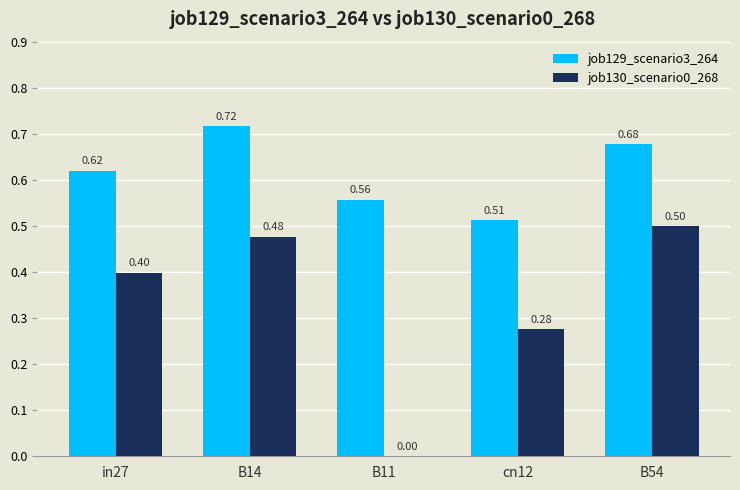

Which series changed the most between B14 and cn12?

job129_scenario3_264